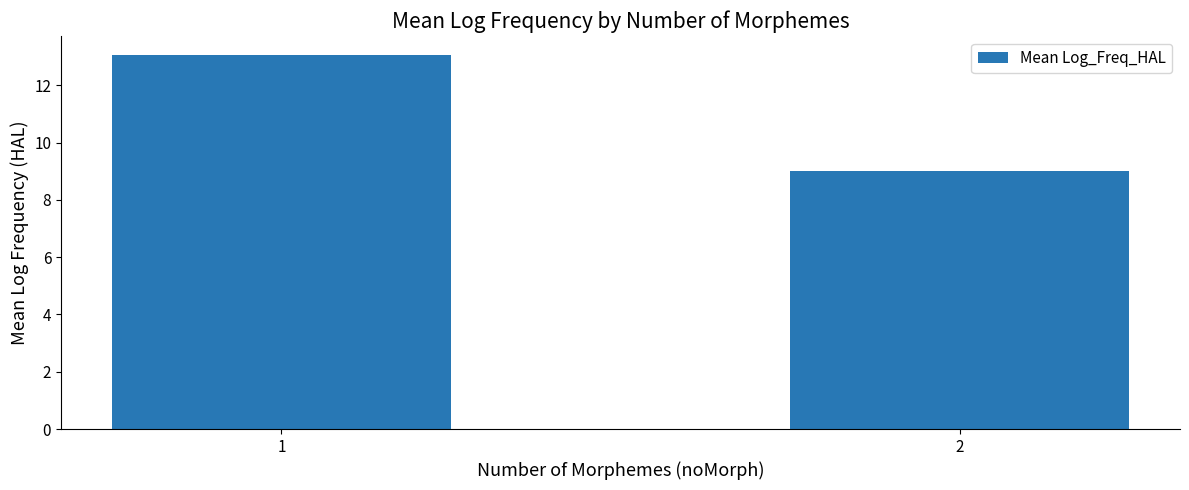

Reading left to right, extract all data points from this chart.

13.1	9.0